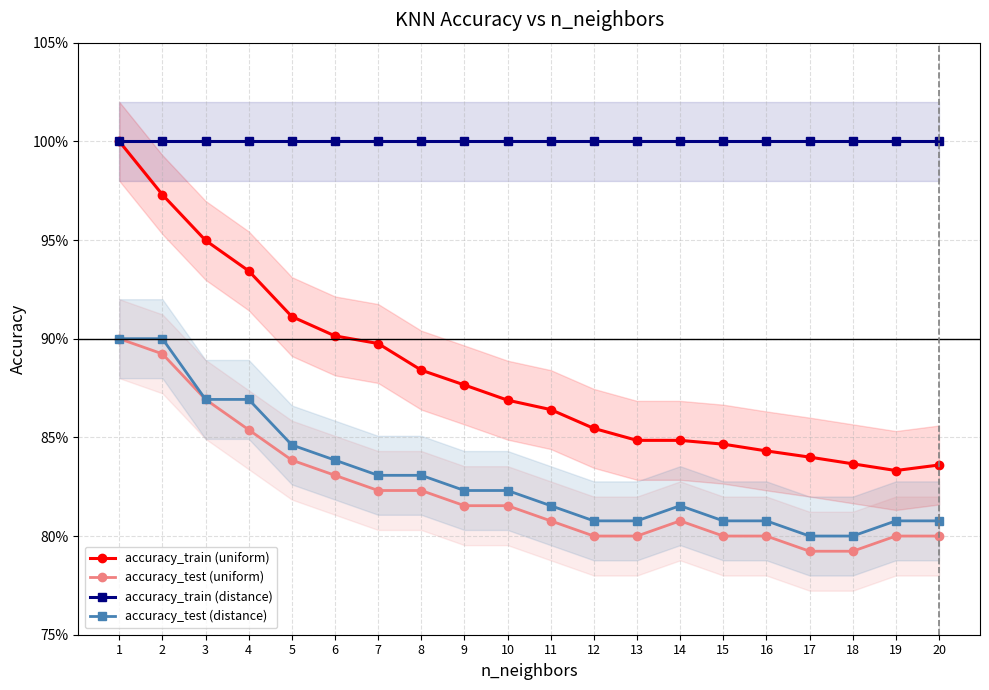

What is the maximum value shown in the chart?

1.0